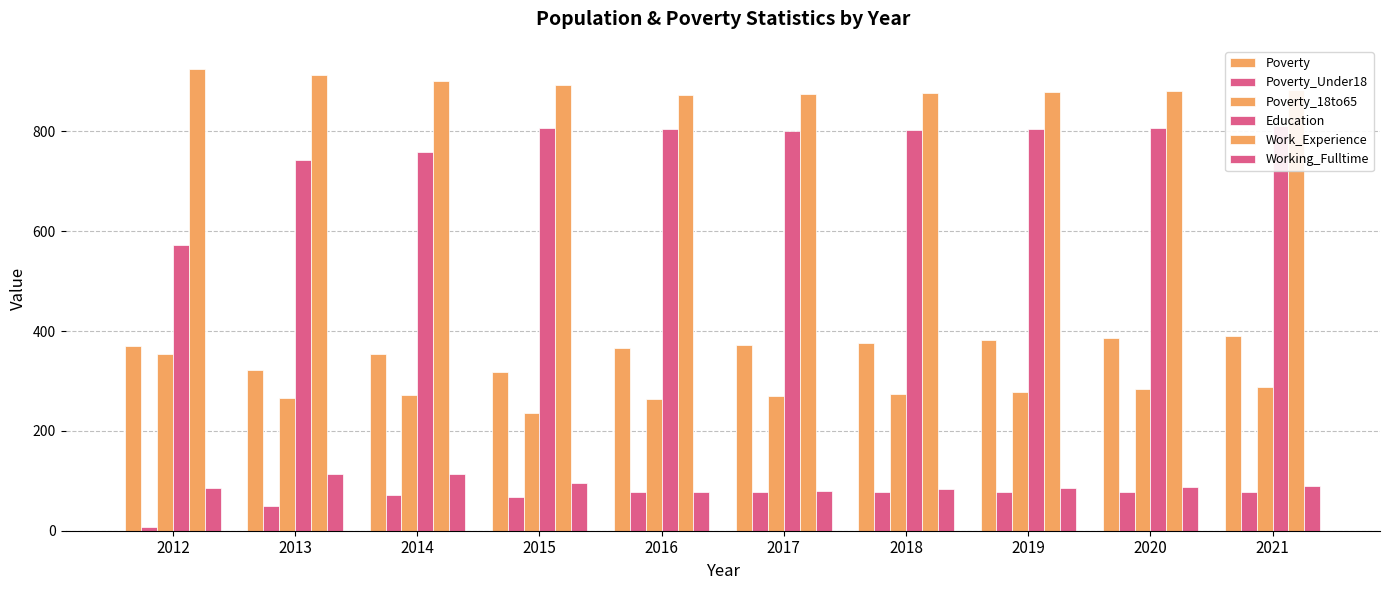

At which label does Poverty_18to65 reach its peak?

2012